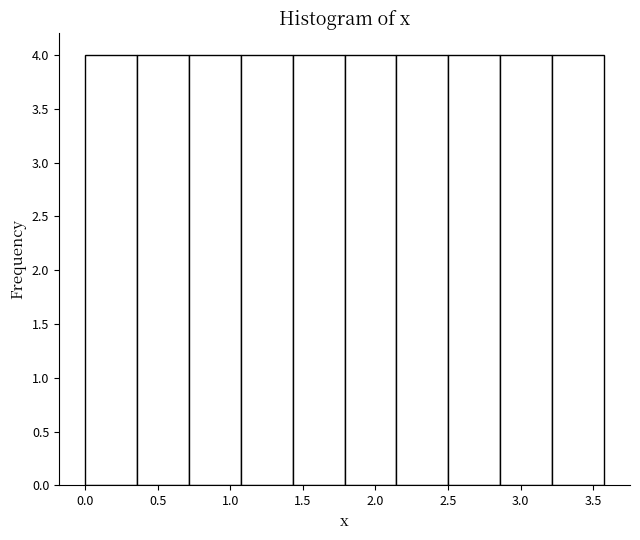

Reading left to right, list every bar in this chart as the range it spans on the x-axis followed by its height. Neither the bar edges nor the heights are printed on the chart, so give them approximately, as read against the axes.

0.00 to 0.35: 4
0.35 to 0.70: 4
0.70 to 1.05: 4
1.05 to 1.45: 4
1.45 to 1.80: 4
1.80 to 2.15: 4
2.15 to 2.50: 4
2.50 to 2.85: 4
2.85 to 3.20: 4
3.20 to 3.60: 4